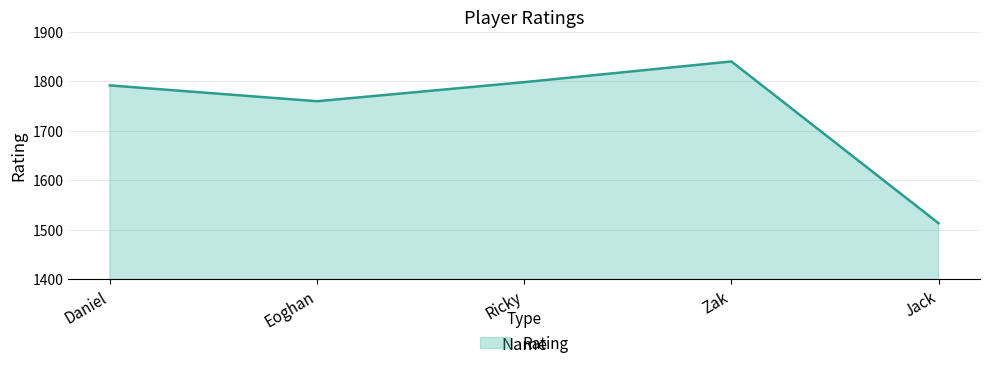

What is the maximum value shown in the chart?

1839.5